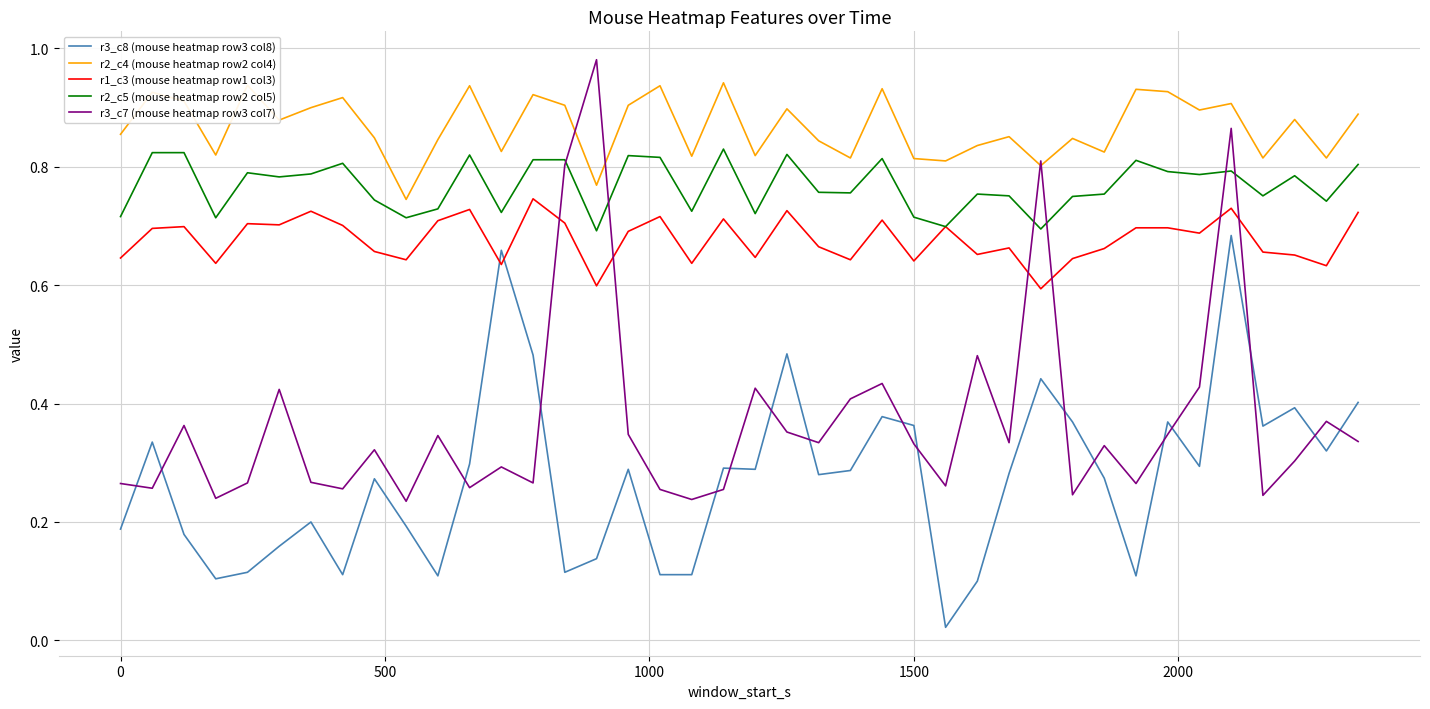

Rank the series by their average value, from lowest to highest.

r3_c8 (mouse heatmap row3 col8), r3_c7 (mouse heatmap row3 col7), r1_c3 (mouse heatmap row1 col3), r2_c5 (mouse heatmap row2 col5), r2_c4 (mouse heatmap row2 col4)